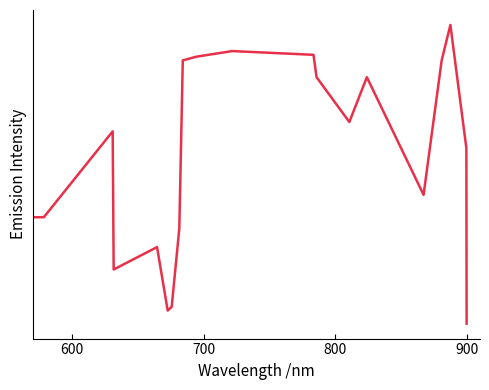

Reading right to left, extract all data points from this chart.

34.2	53.0	66.2	62.4	48.0	60.6	55.8	60.6	63.0	63.4	62.8	62.4	44.4	36.0	35.6	42.4	40.0	54.8	45.6	45.6